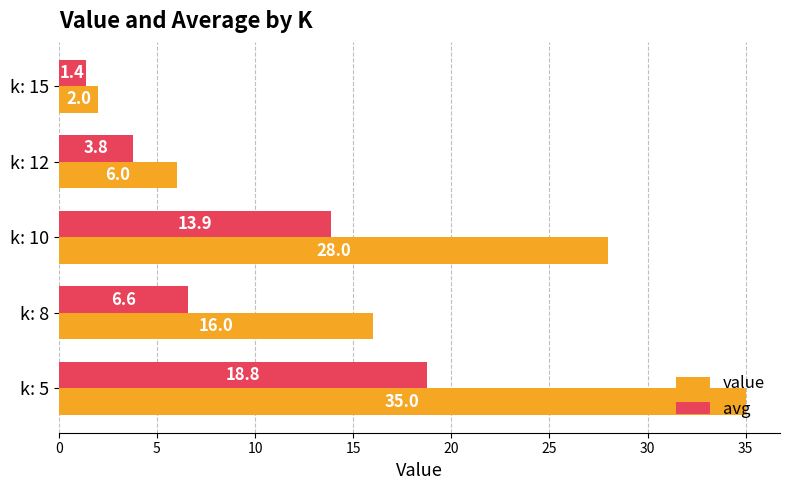

True or false: avg has a value of 2.6 at k: 8.

False